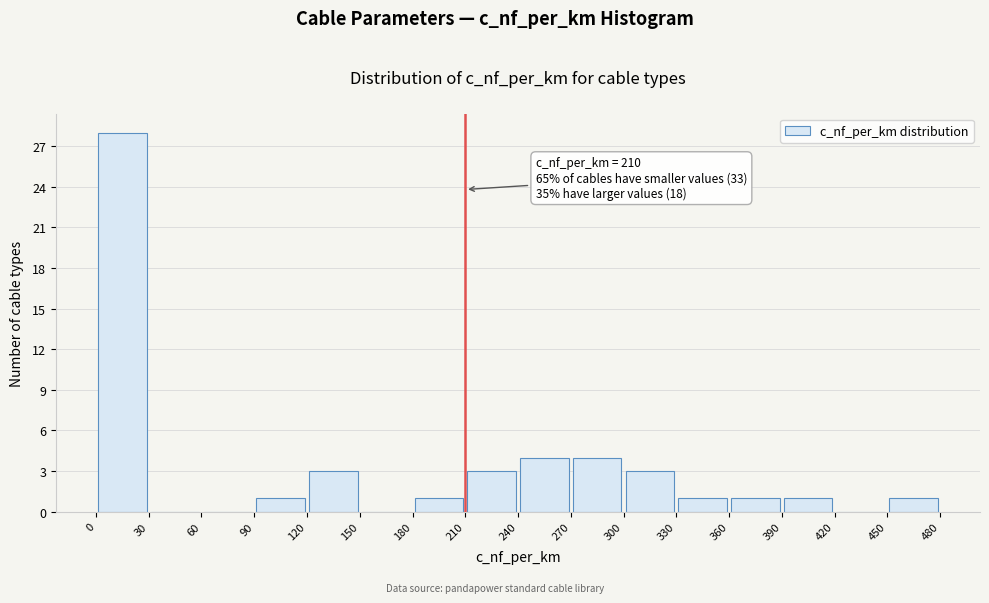

Over which range of the x-axis is the bar tallest?

0 to 30